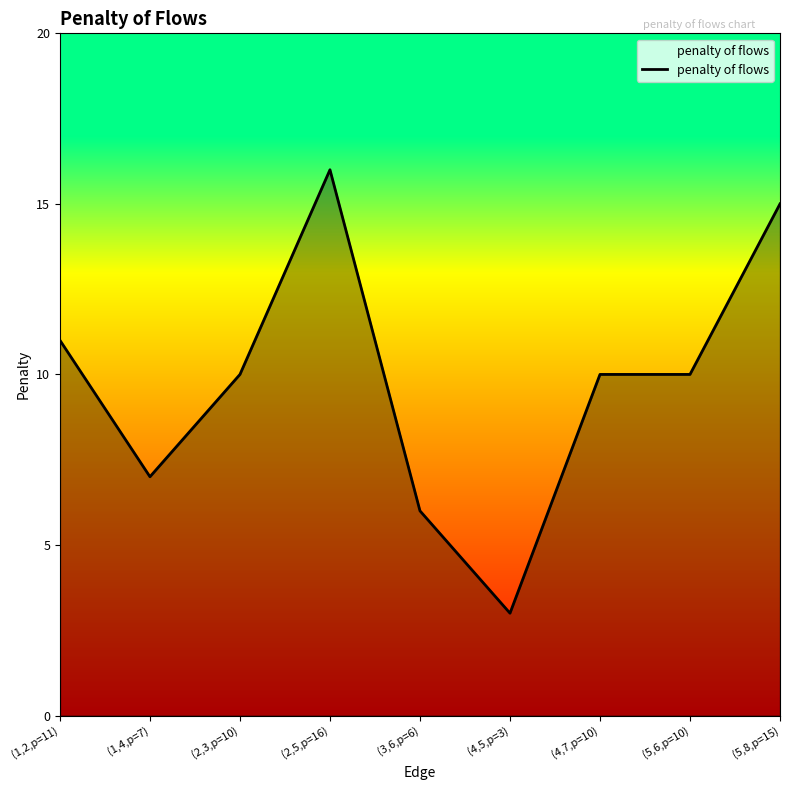

Which label corresponds to the largest value in the chart?

(2,5,p=16)